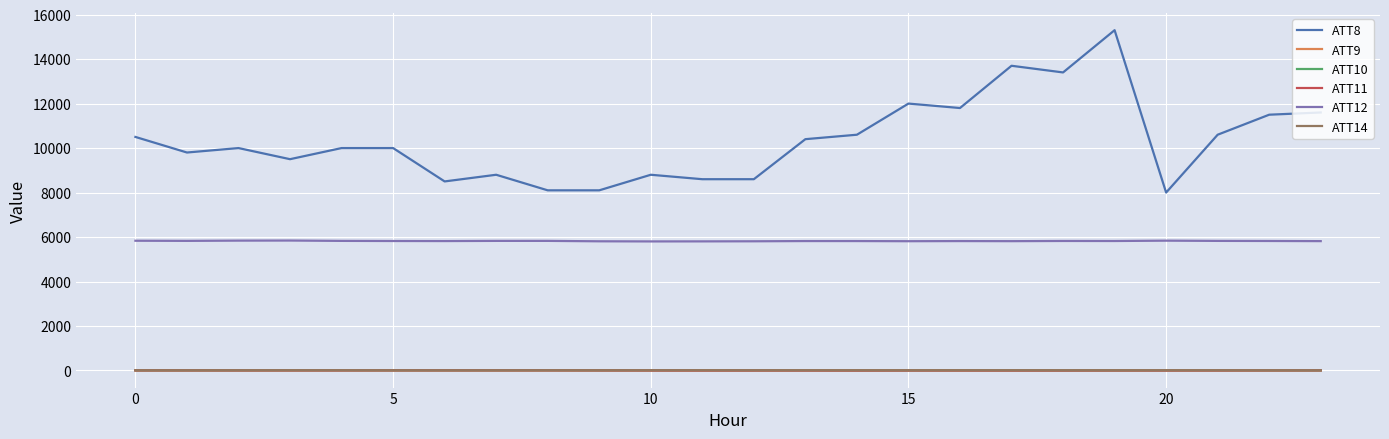

True or false: ATT8 and ATT14 cross at least once.

False